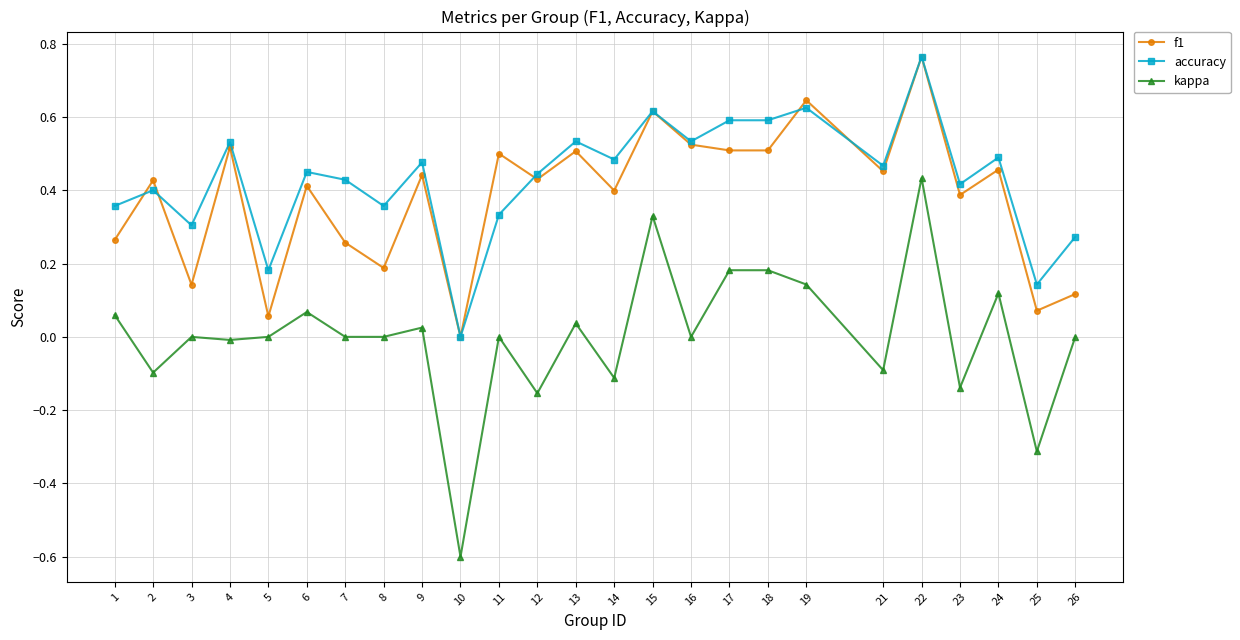

Which label corresponds to the smallest value in the chart?

10